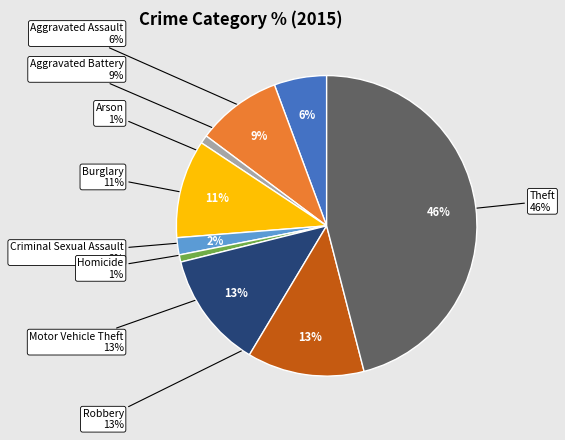

Count the number of slices in the pie.

9